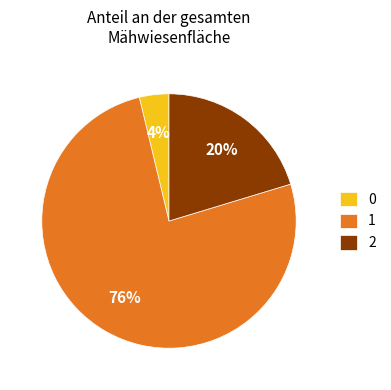

How many slices are in this pie chart?

3